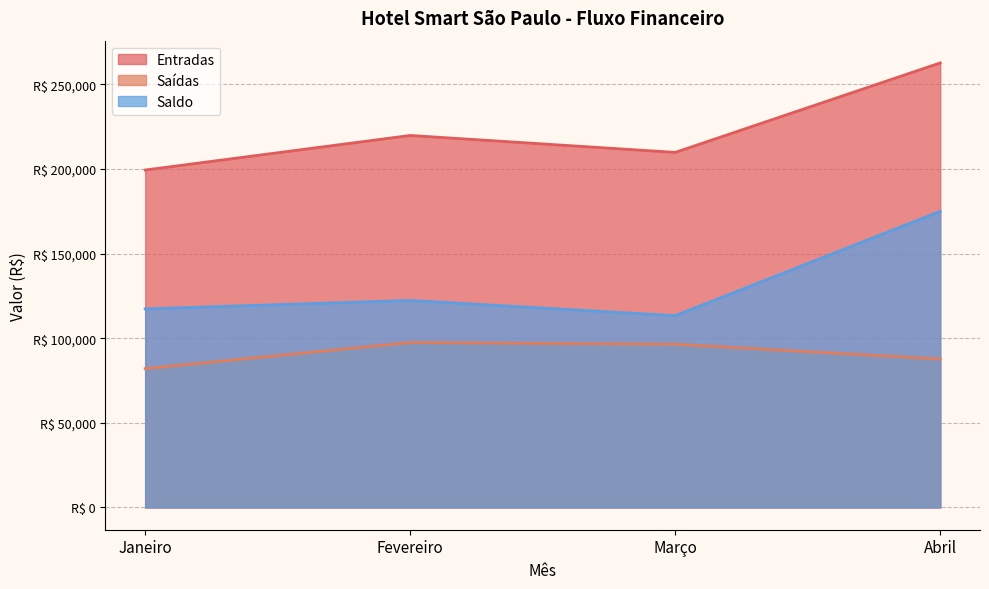

Reading left to right, list all the values displayed in this chart.

Entradas: 199320	219743	209745	262596
Saídas: 82016	97436	96425	87679
Saldo: 117304	122307	113320	174917